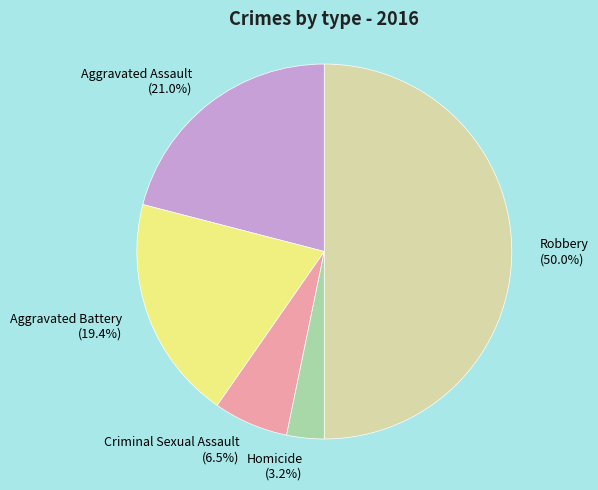

Is it true that Criminal Sexual Assault is 15% of the pie?

False